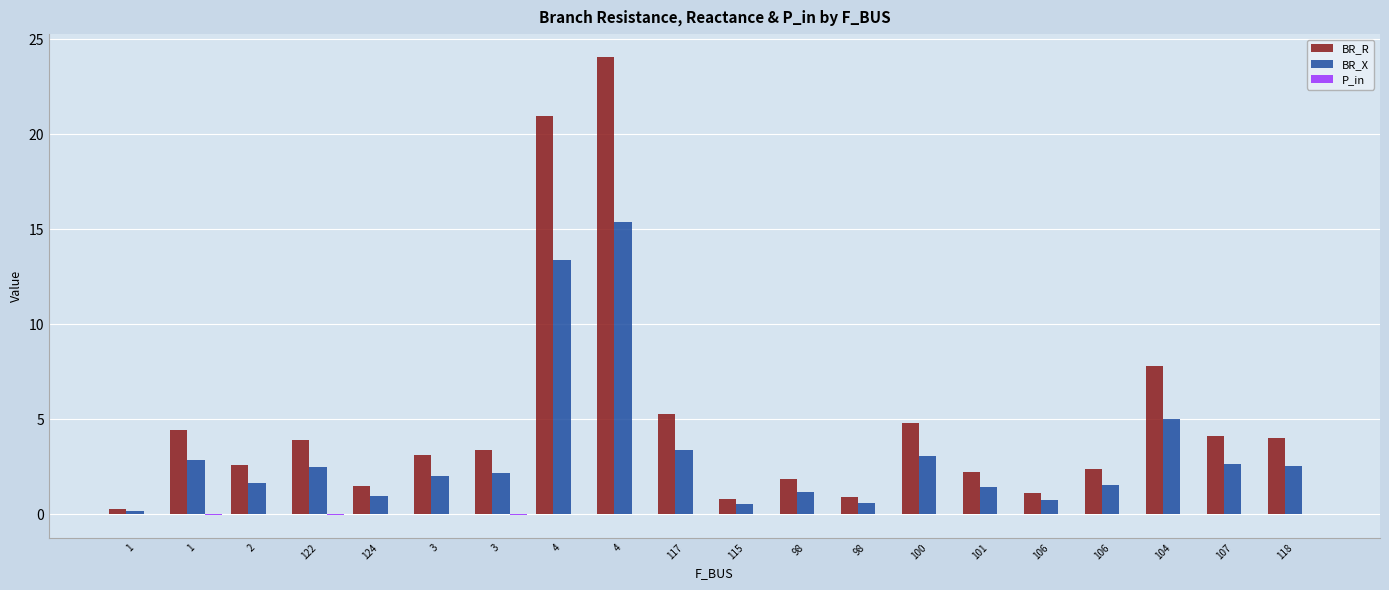

How many distinct data groups are displayed?

3